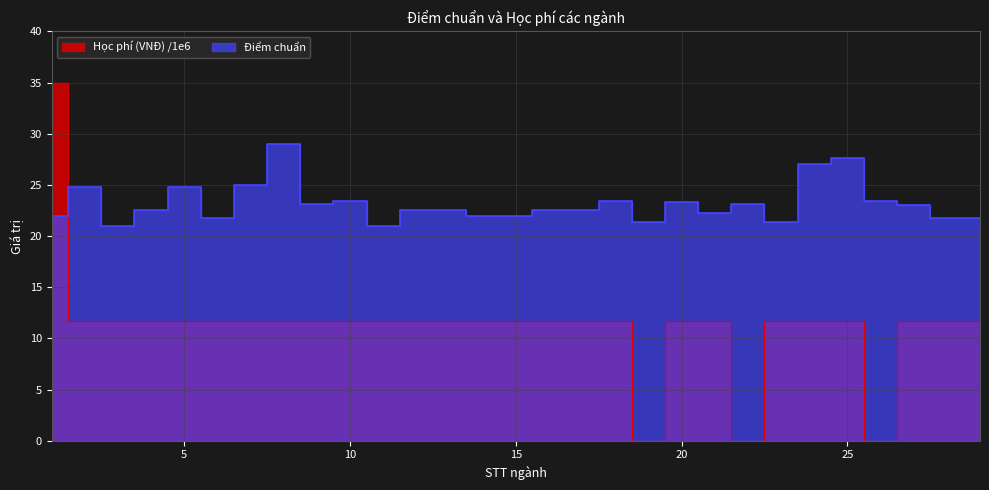

The Điểm chuẩn series shows 21.8 at 6. True or false?

True